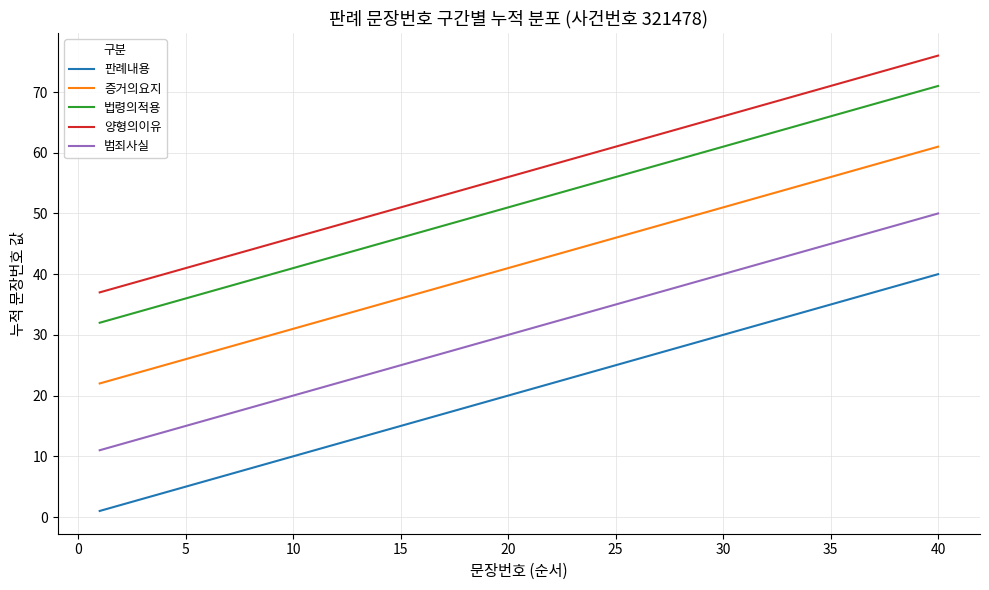

Which series has the largest total across all categories?

양형의이유